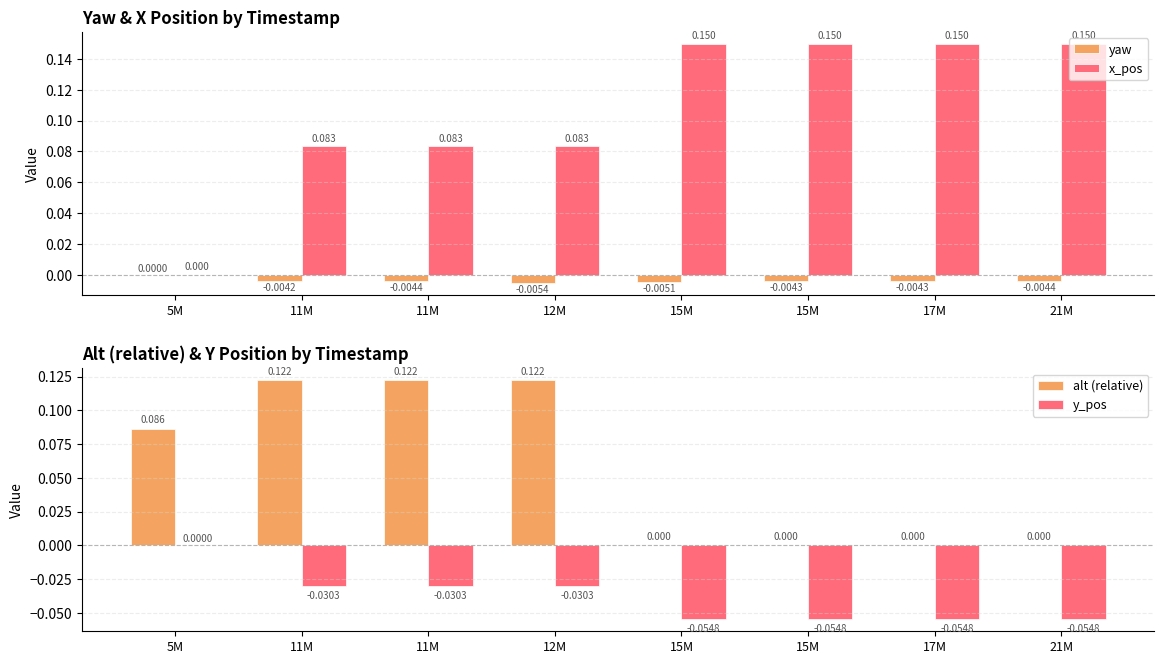

What is the difference between the alt (relative) values at 12M and 15M?

0.1